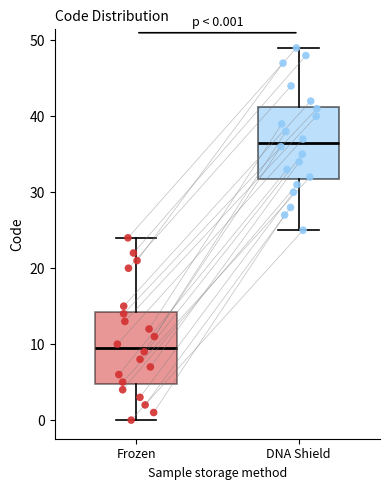

Which box has the highest median line?

DNA Shield